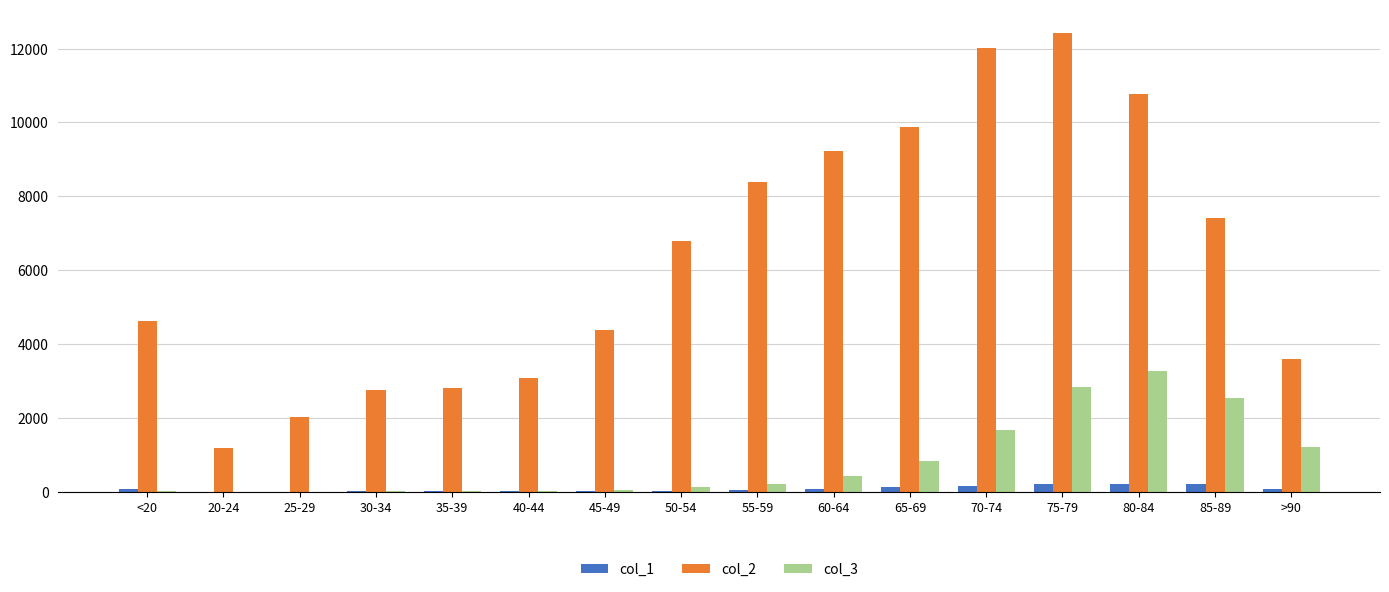

Which series has the largest total across all categories?

col_2